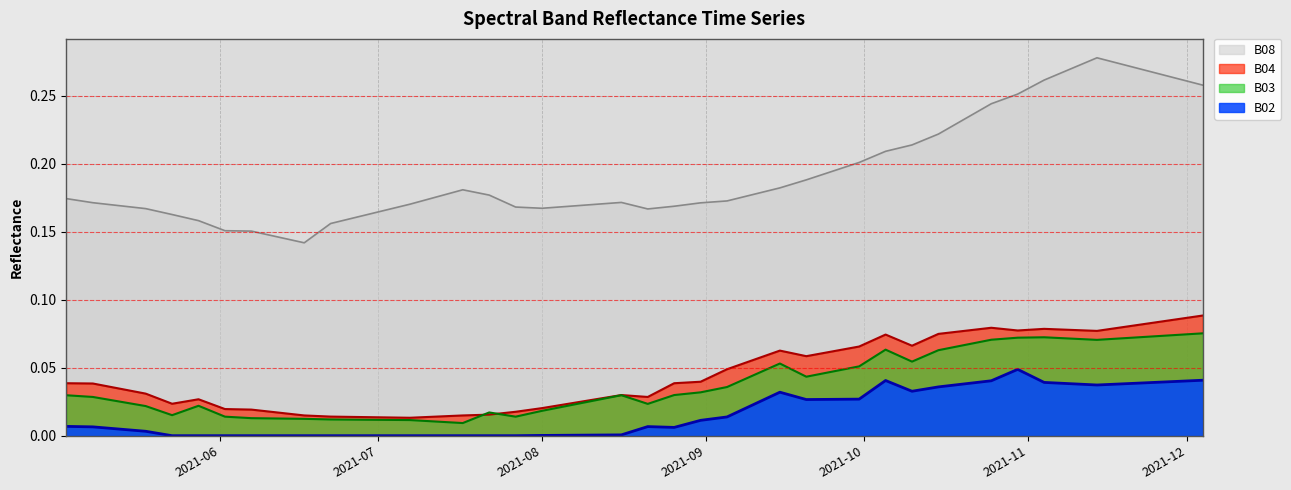

In B03, how many points are lower than both neighbors (excluding endpoints)?

7